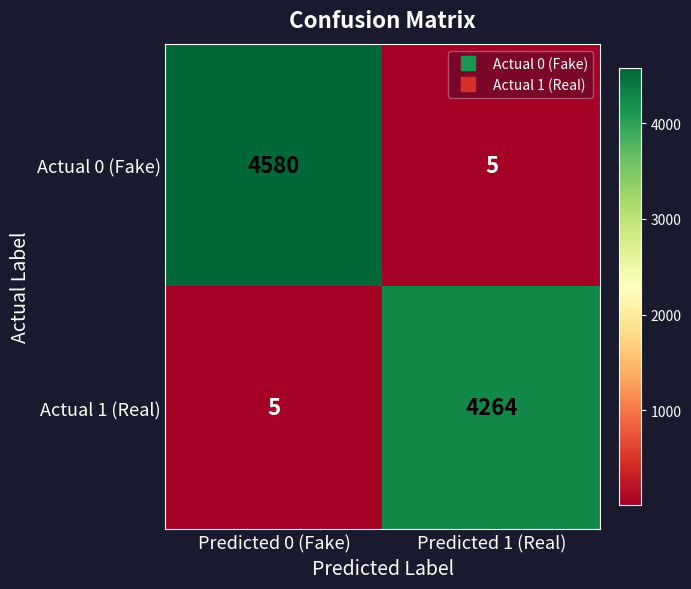

What is the difference between the maximum and minimum values in the Actual 1 (Real) series?

4259